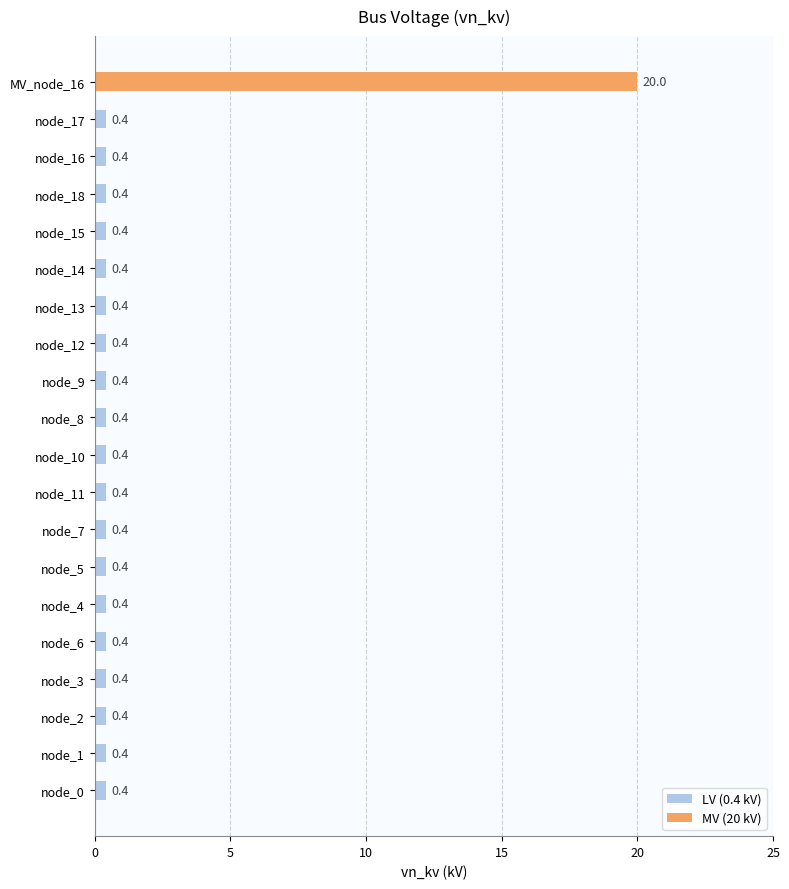

Reading right to left, list all the values displayed in this chart.

20.0	0.4	0.4	0.4	0.4	0.4	0.4	0.4	0.4	0.4	0.4	0.4	0.4	0.4	0.4	0.4	0.4	0.4	0.4	0.4